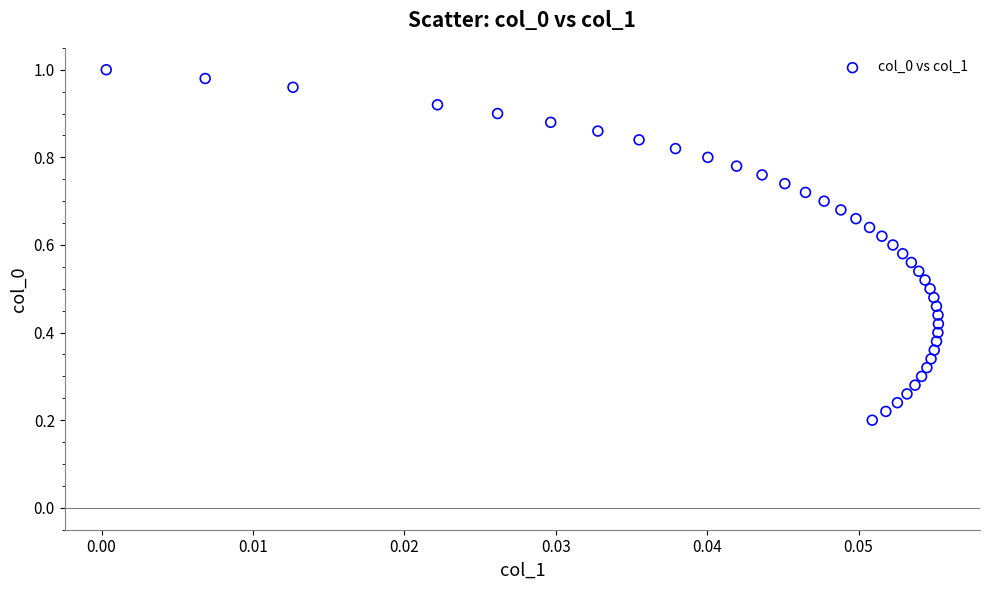

How many data points are displayed?

40